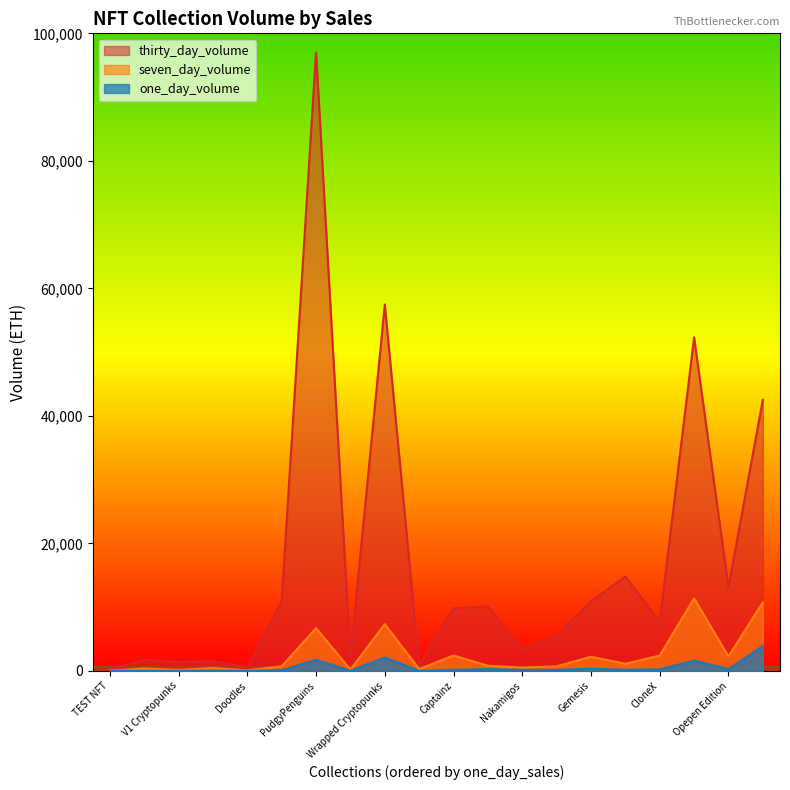

Which series has the largest range (max minus min)?

thirty_day_volume